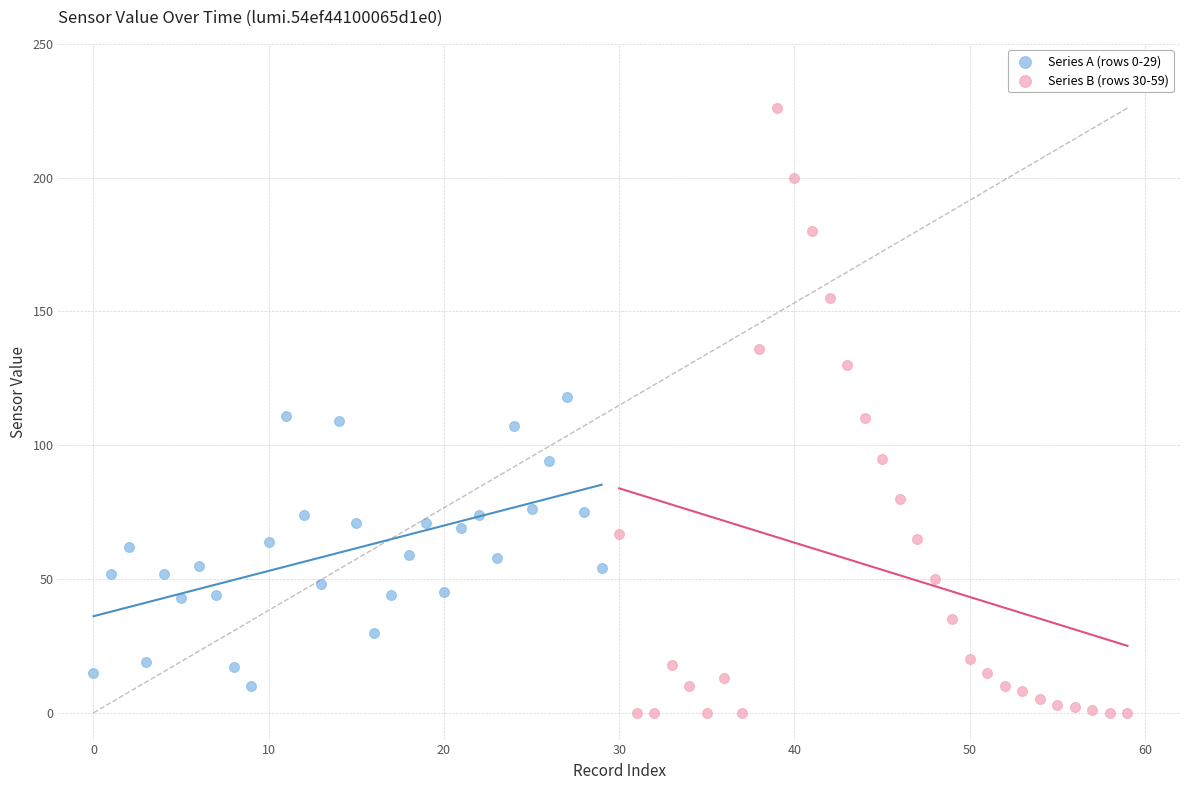

Which series reaches the maximum Y coordinate?

Series B (rows 30-59)